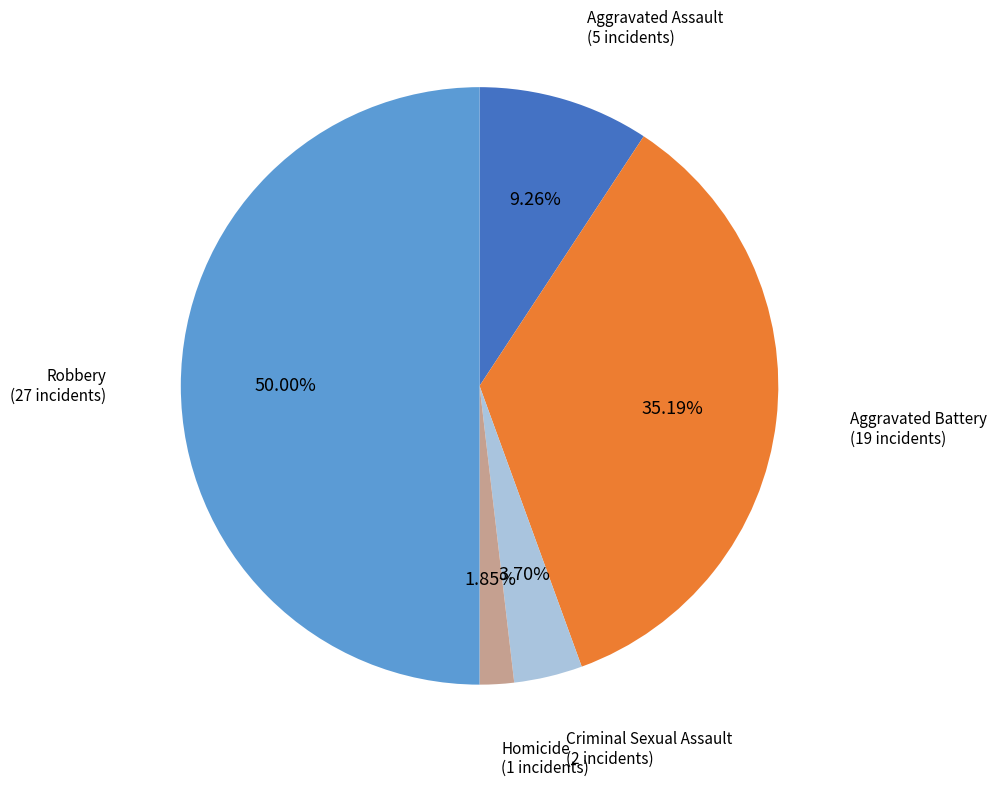

What percentage is NOT represented by Robbery?

50.0%